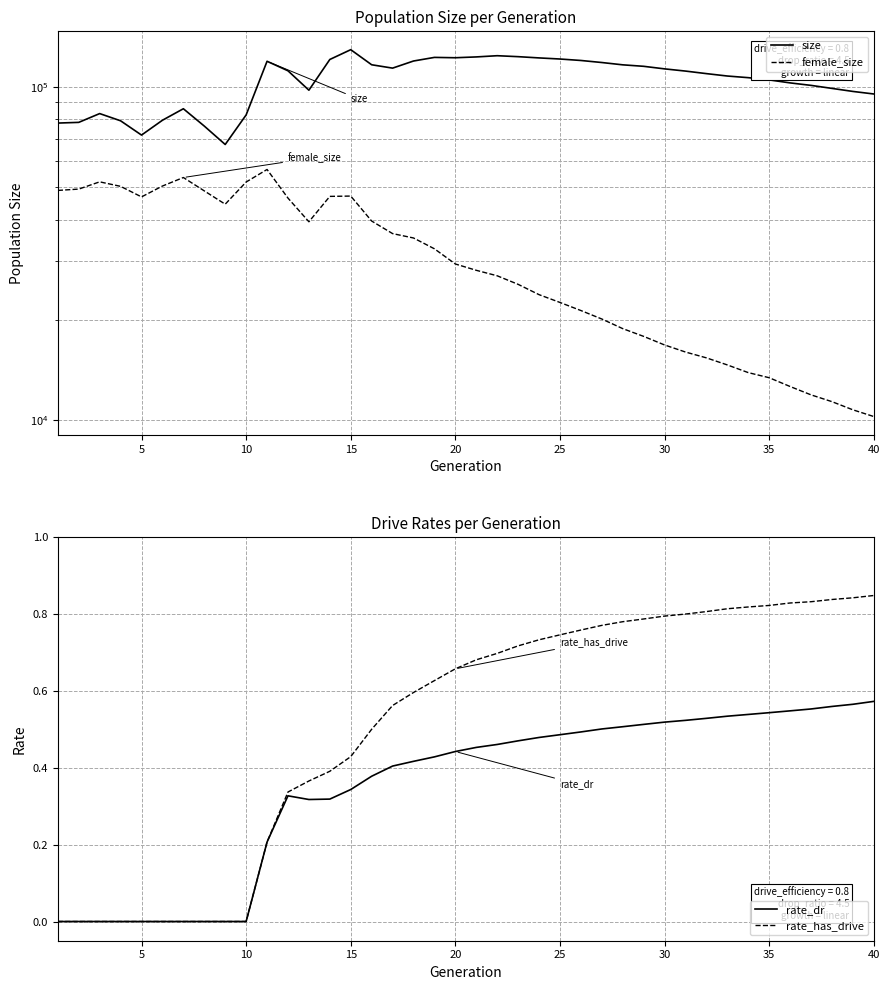

The rate_has_drive series shows 0.2 at 20. True or false?

False